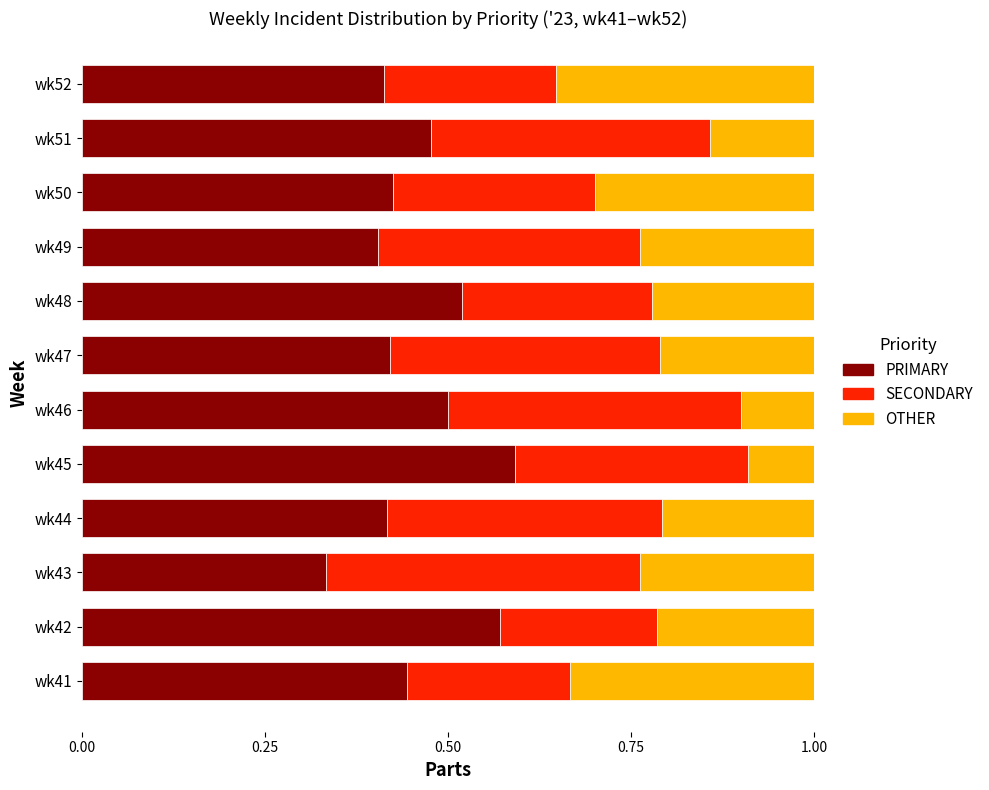

At which label does PRIMARY reach its minimum?

wk43